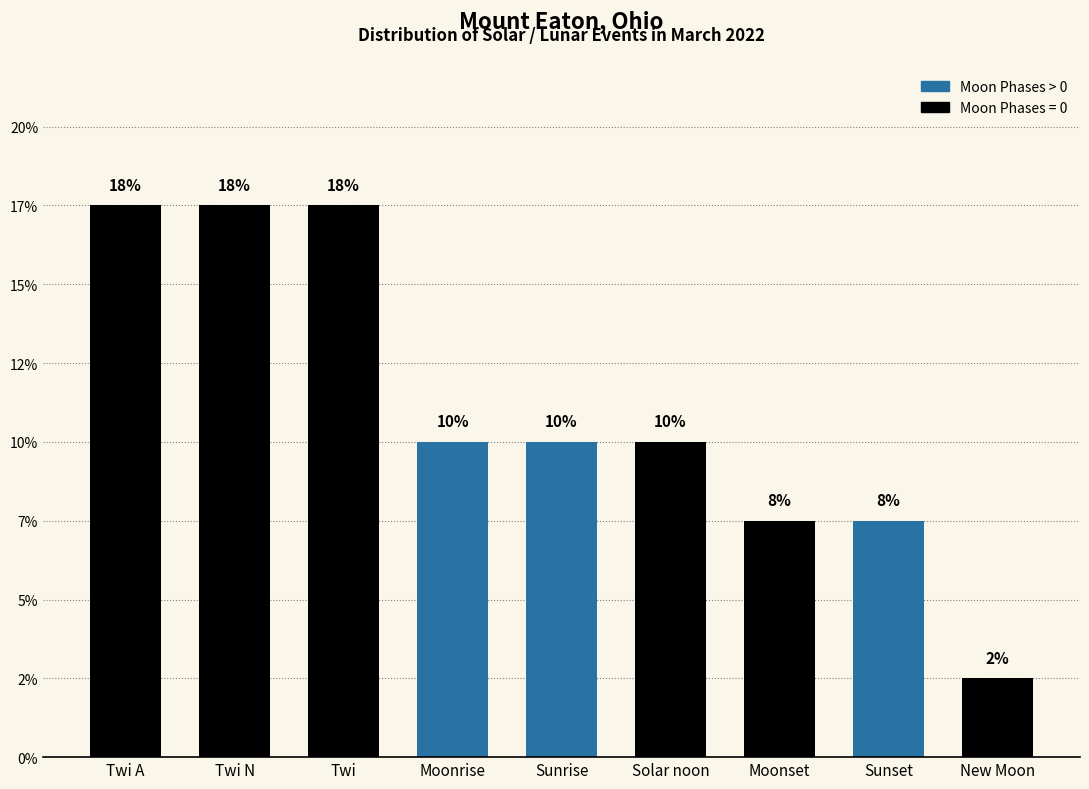

True or false: the data shows 2.3 at Moonrise.

False